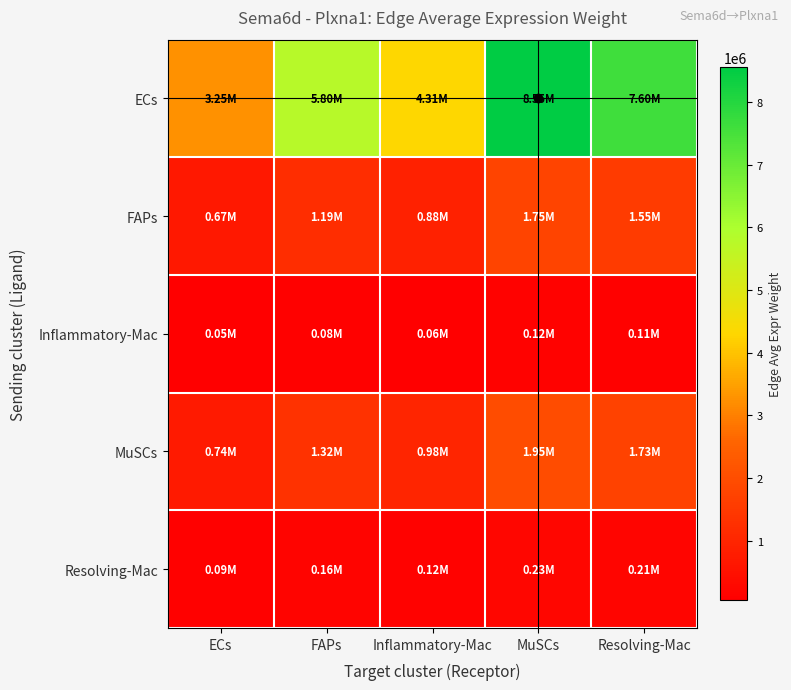

Between MuSCs and Resolving-Mac, which series saw the biggest shift?

ECs